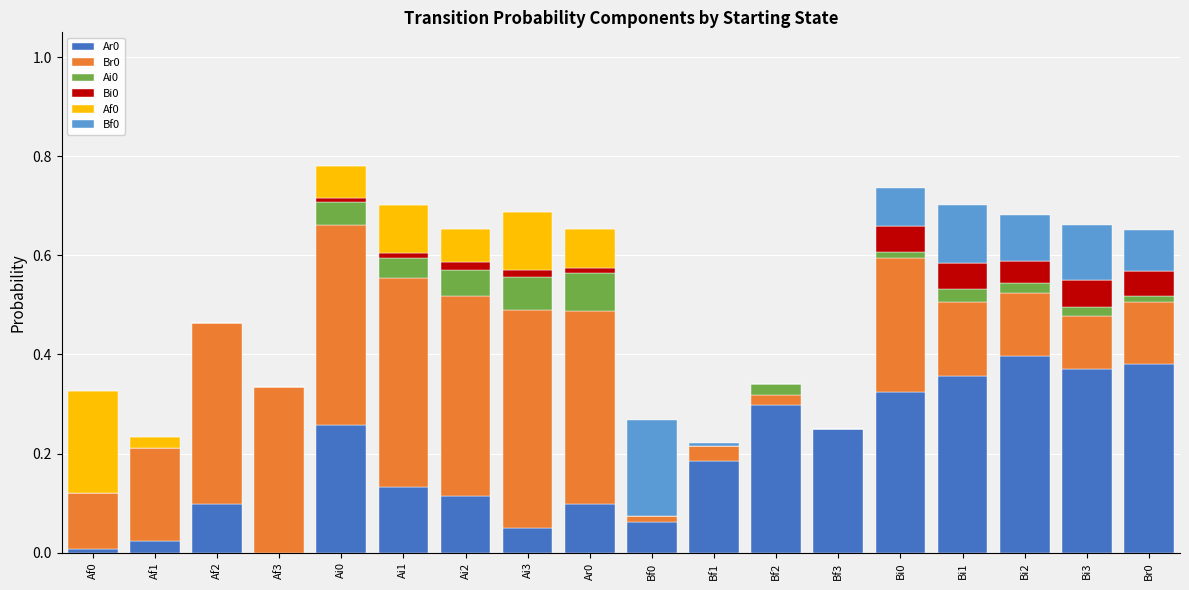

The Ar0 series shows 0.1 at Ai2. True or false?

True